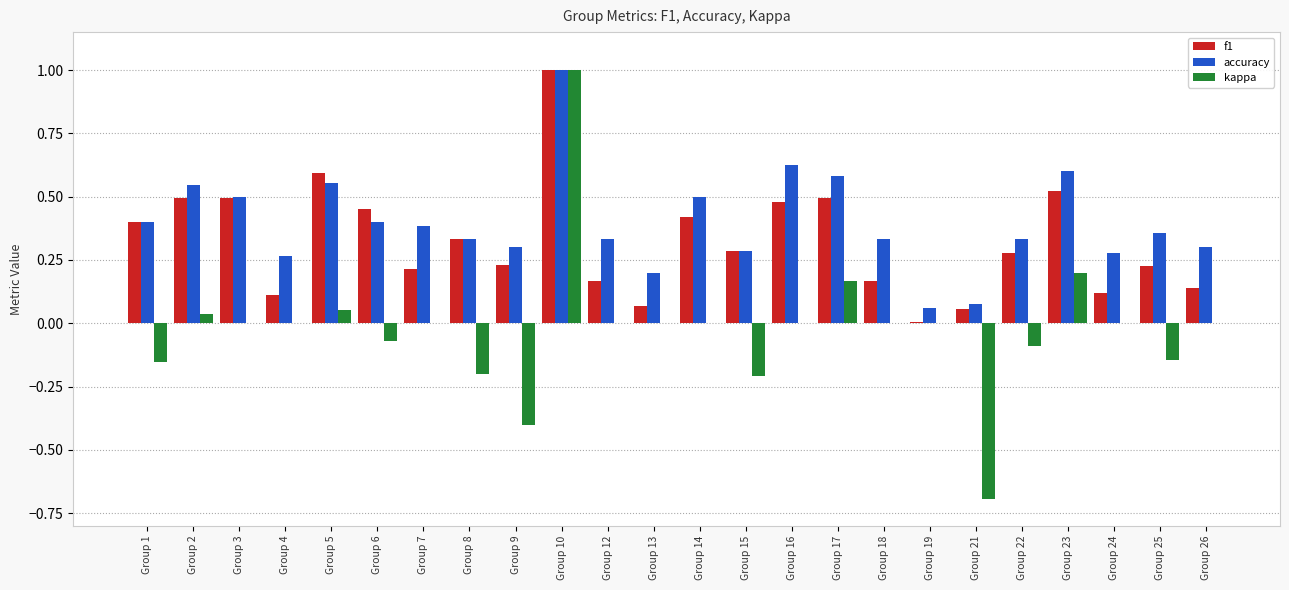

What is the highest value of the accuracy series?

1.0